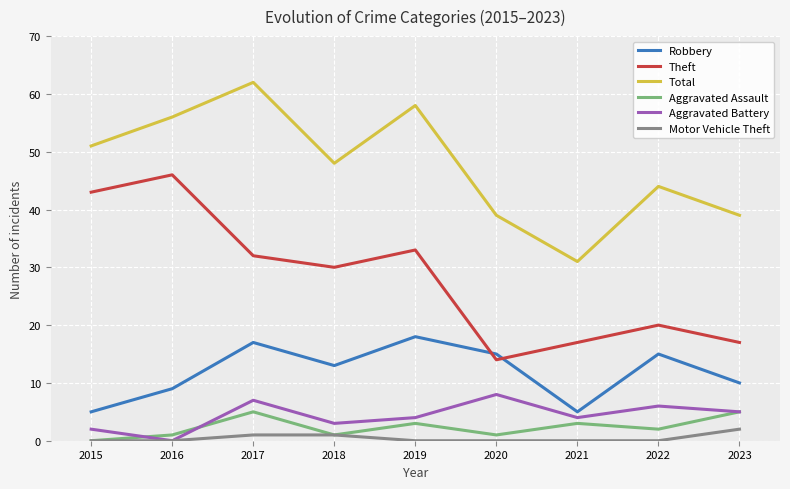

Reading left to right, list all the values displayed in this chart.

Robbery: 2015=5	2016=9	2017=17	2018=13	2019=18	2020=15	2021=5	2022=15	2023=10
Theft: 2015=43	2016=46	2017=32	2018=30	2019=33	2020=14	2021=17	2022=20	2023=17
Total: 2015=51	2016=56	2017=62	2018=48	2019=58	2020=39	2021=31	2022=44	2023=39
Aggravated Assault: 2015=0	2016=1	2017=5	2018=1	2019=3	2020=1	2021=3	2022=2	2023=5
Aggravated Battery: 2015=2	2016=0	2017=7	2018=3	2019=4	2020=8	2021=4	2022=6	2023=5
Motor Vehicle Theft: 2015=0	2016=0	2017=1	2018=1	2019=0	2020=0	2021=0	2022=0	2023=2